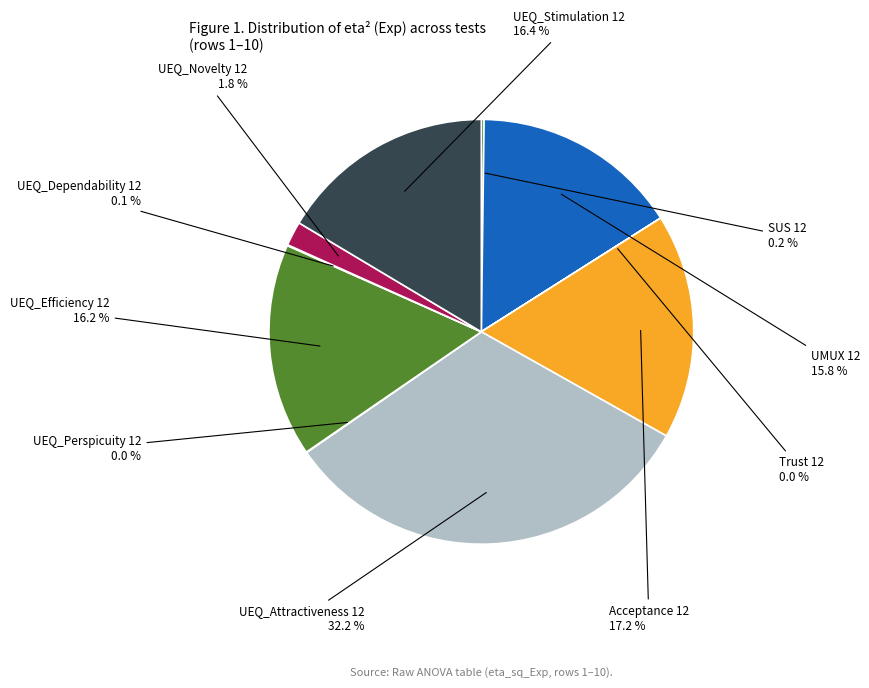

Is there a majority slice in this chart?

No